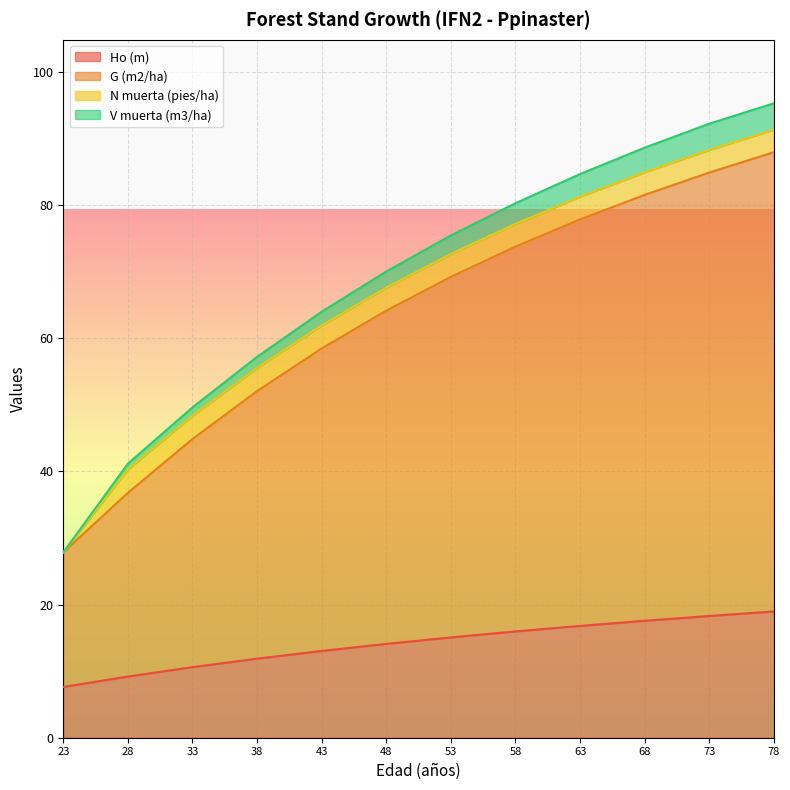

True or false: Ho (m) has more than 2 points higher than both neighbors.

False